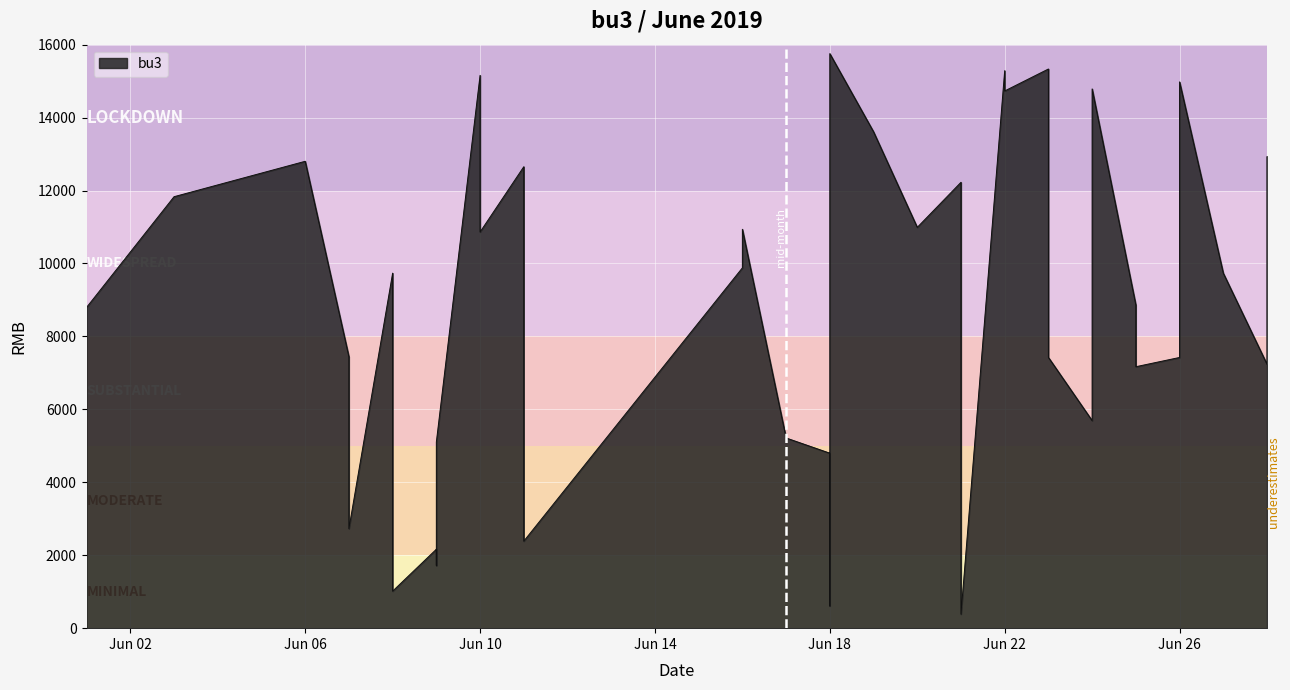

What is the sum of the values at 2019-06-21 and 2019-06-18?

27980